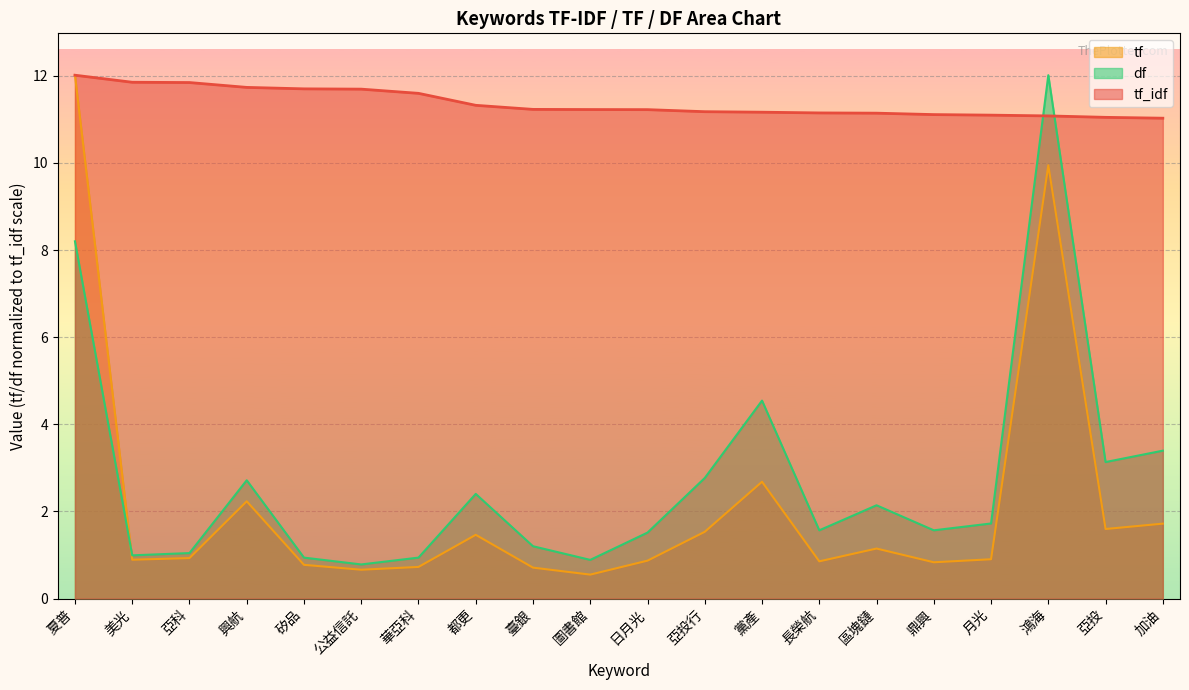

Between 矽品 and 圖書館, which is larger?

矽品